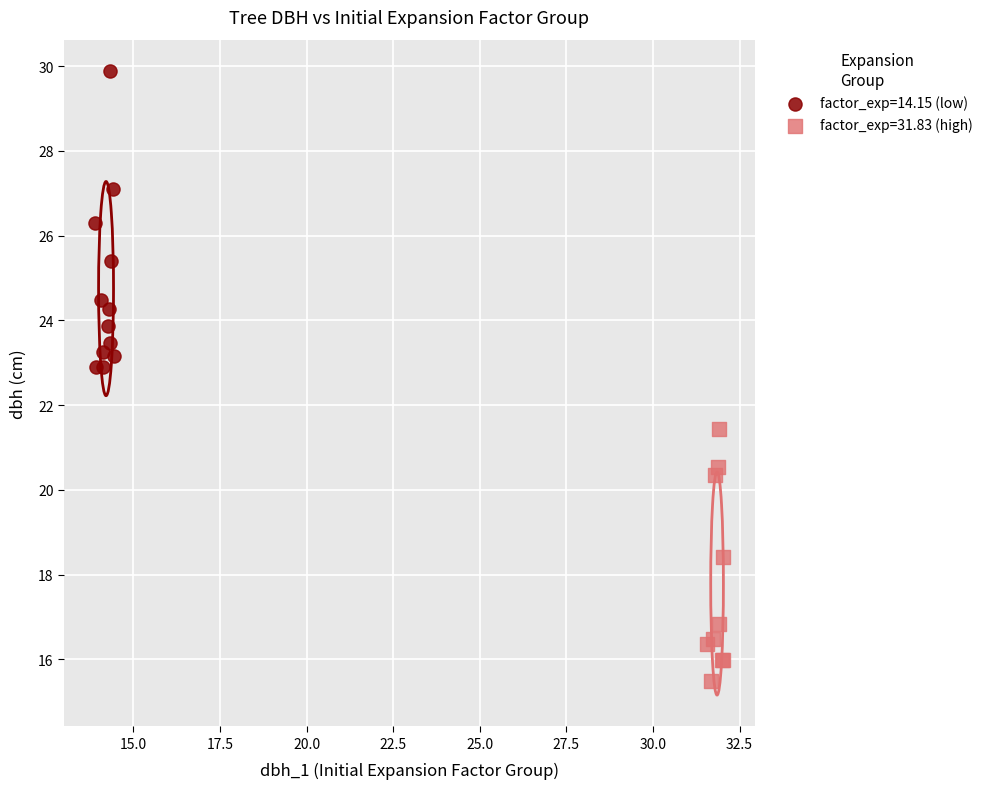

Which series reaches the minimum Y coordinate?

factor_exp=31.83 (high)